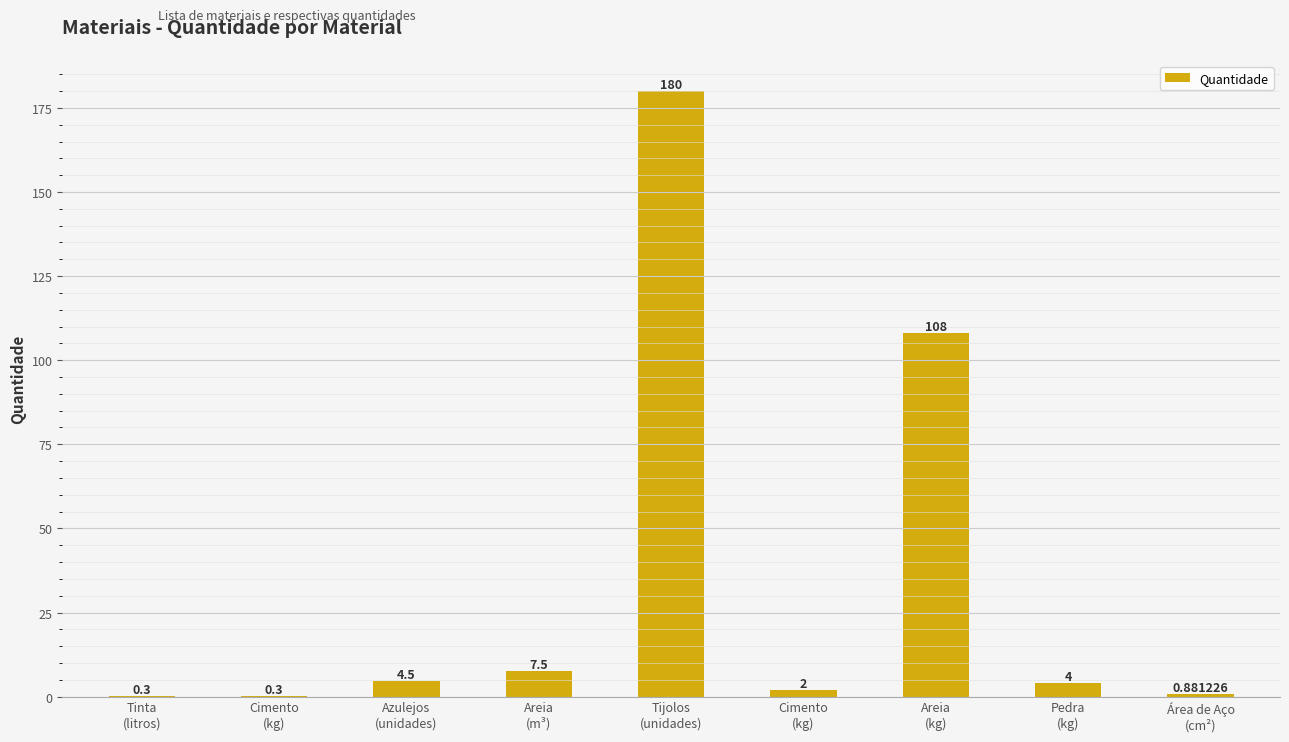

Reading right to left, transcribe all the data shown in this chart.

0.9	4.0	108.0	2.0	180.0	7.5	4.5	0.3	0.3